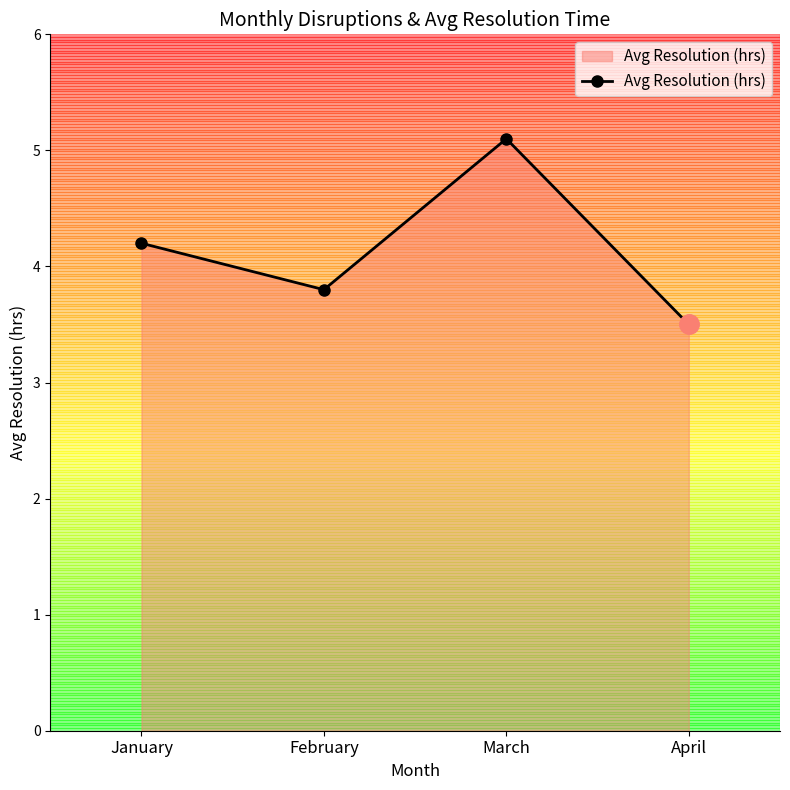

Reading left to right, extract all data points from this chart.

January=4.2	February=3.8	March=5.1	April=3.5